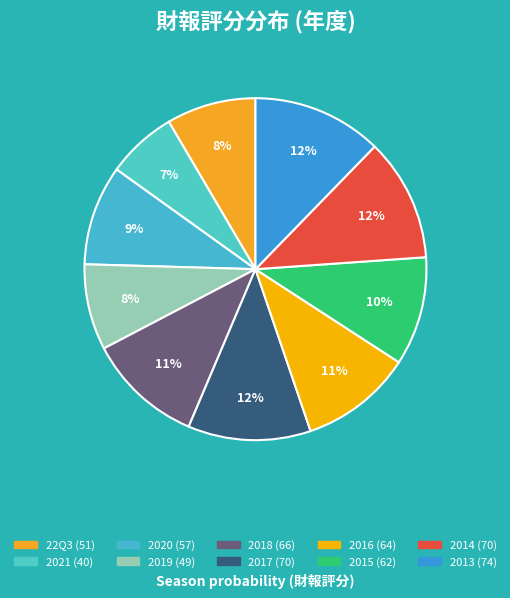

Is the sum of 2013 and 2014 greater than half?

No